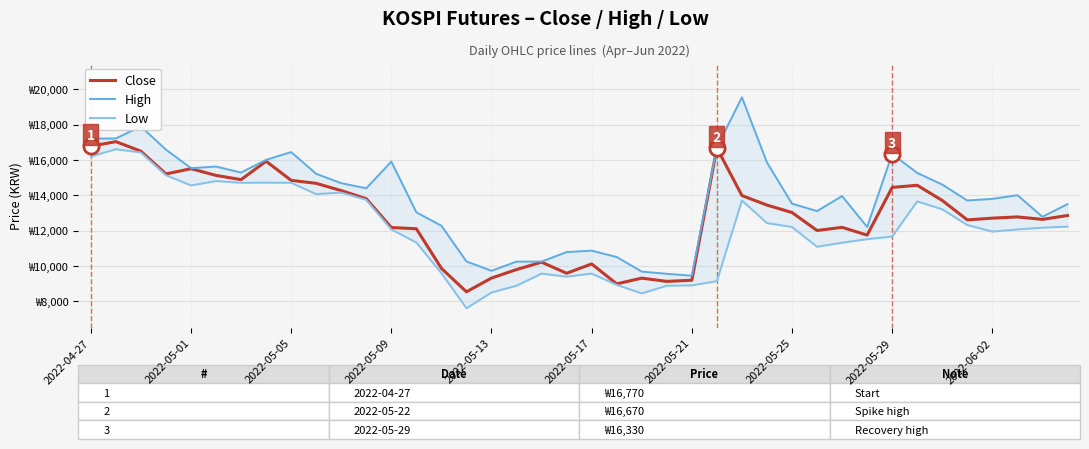

Which series has the largest total across all categories?

High